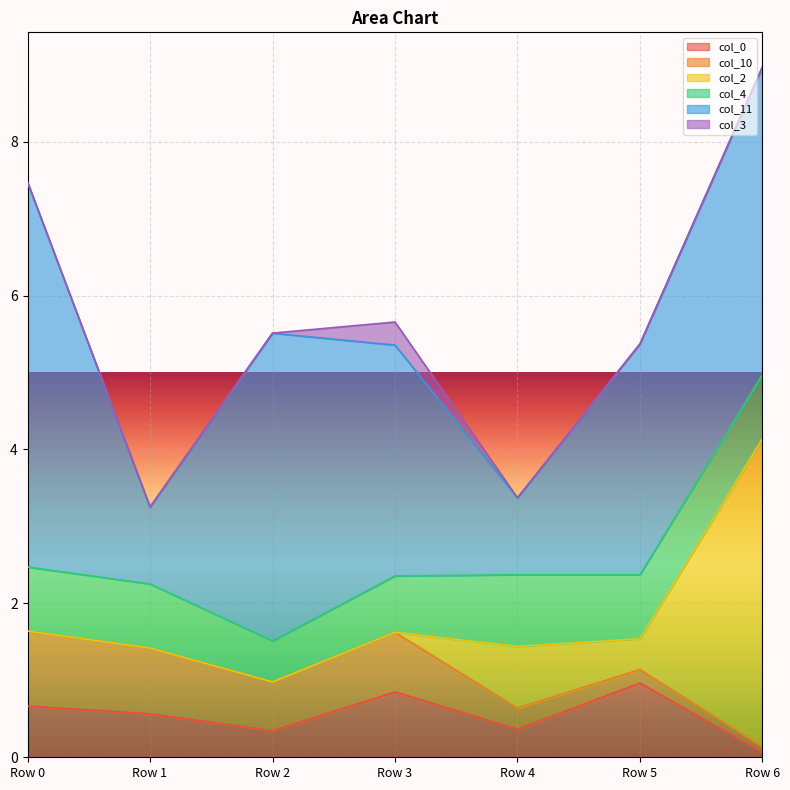

True or false: col_2 and col_11 intersect in this chart.

False